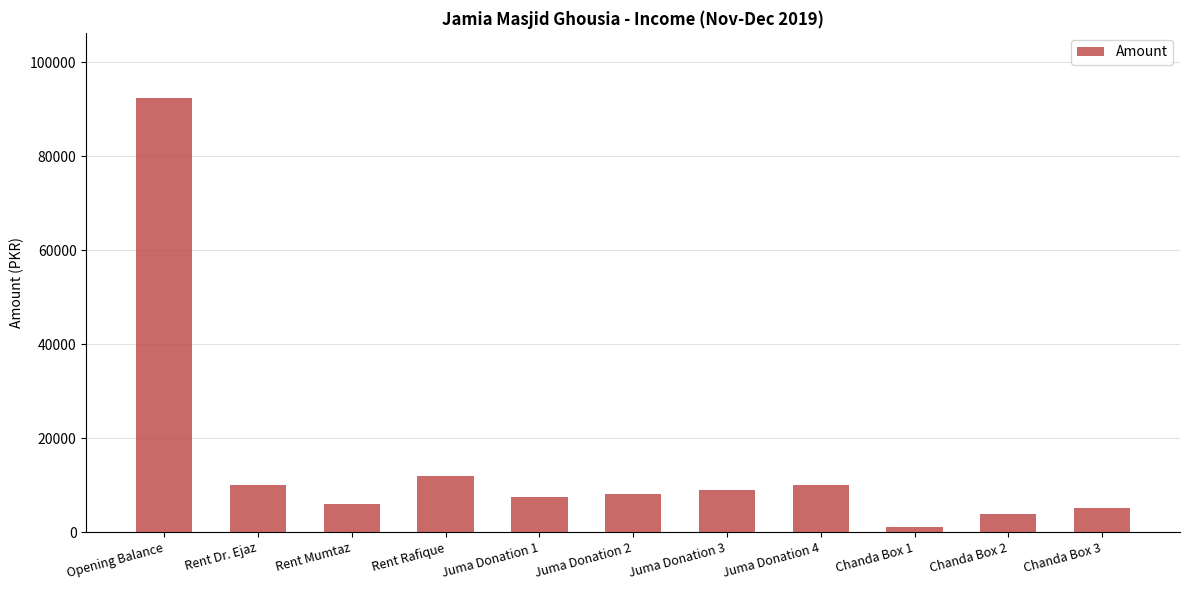

How many categories are shown in the chart?

11